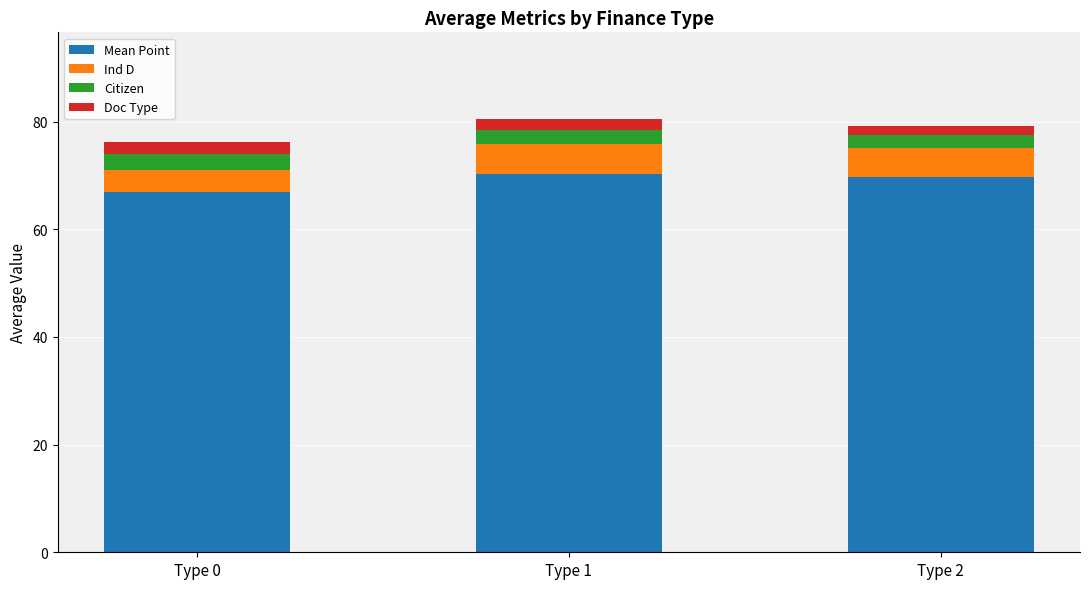

How many bars are there in total?

3